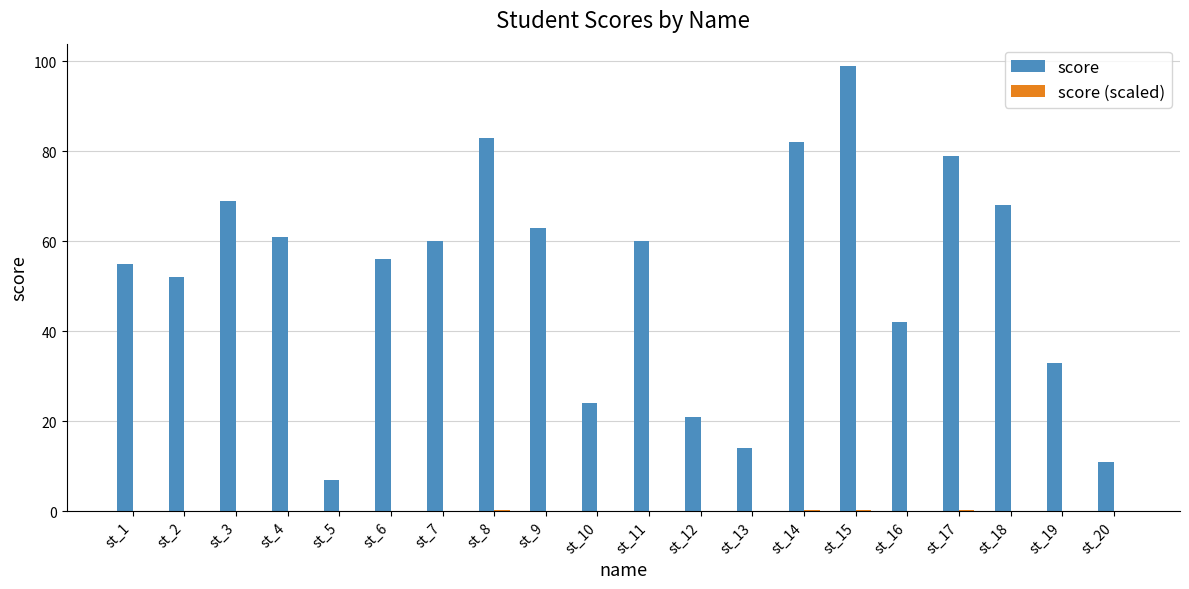

At which category is the sum across all series the highest?

st_15